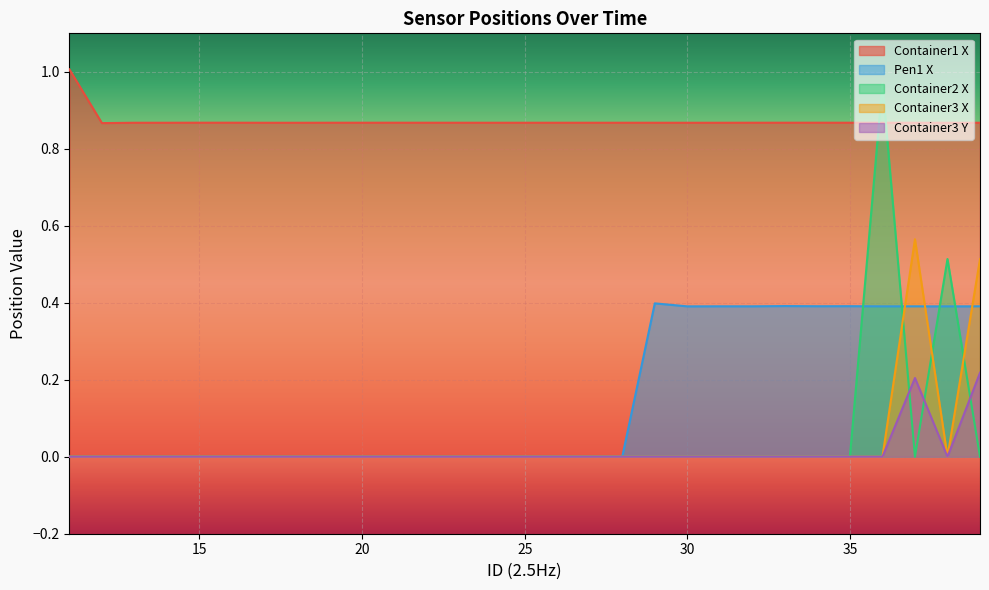

How many Container3 X values are between 0 and 1?

29